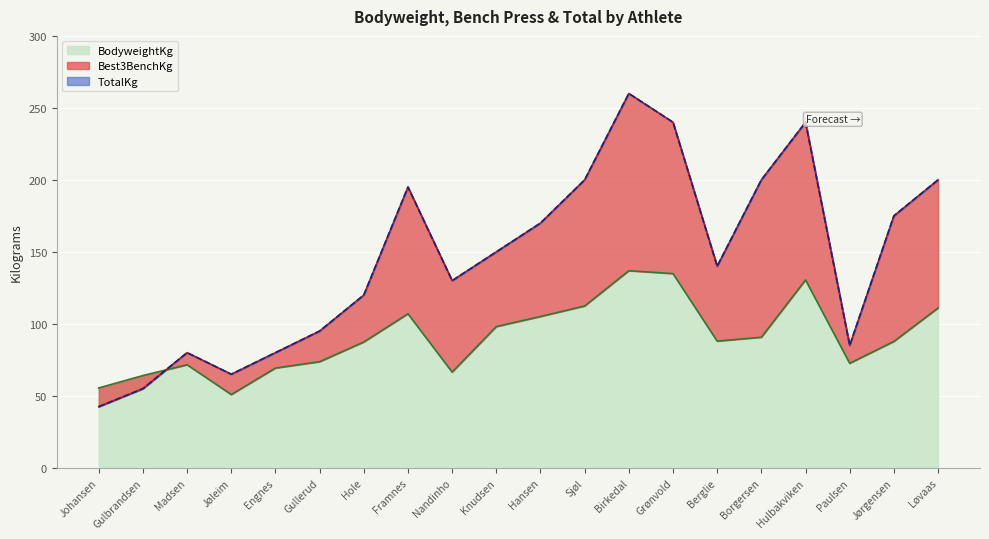

Reading left to right, transcribe all the data shown in this chart.

BodyweightKg: Johansen=55.5	Gulbrandsen=64.1	Madsen=71.6	Jøleim=50.9	Engnes=69.3	Gullerud=73.7	Hole=87.4	Framnes=107.0	Nandinho=66.5	Knudsen=98.1	Hansen=105.1	Sjøl=112.4	Birkedal=136.9	Grønvold=134.9	Berglie=88.0	Borgersen=90.7	Hulbakviken=130.5	Paulsen=72.6	Jørgensen=87.8	Løvaas=111.0
Best3BenchKg: Johansen=42.5	Gulbrandsen=55.0	Madsen=80.0	Jøleim=65.0	Engnes=80.0	Gullerud=95.0	Hole=120.0	Framnes=195.0	Nandinho=130.0	Knudsen=150.0	Hansen=170.0	Sjøl=200.0	Birkedal=260.0	Grønvold=240.0	Berglie=140.0	Borgersen=200.0	Hulbakviken=240.0	Paulsen=85.0	Jørgensen=175.0	Løvaas=200.0
TotalKg: Johansen=42.5	Gulbrandsen=55.0	Madsen=80.0	Jøleim=65.0	Engnes=80.0	Gullerud=95.0	Hole=120.0	Framnes=195.0	Nandinho=130.0	Knudsen=150.0	Hansen=170.0	Sjøl=200.0	Birkedal=260.0	Grønvold=240.0	Berglie=140.0	Borgersen=200.0	Hulbakviken=240.0	Paulsen=85.0	Jørgensen=175.0	Løvaas=200.0